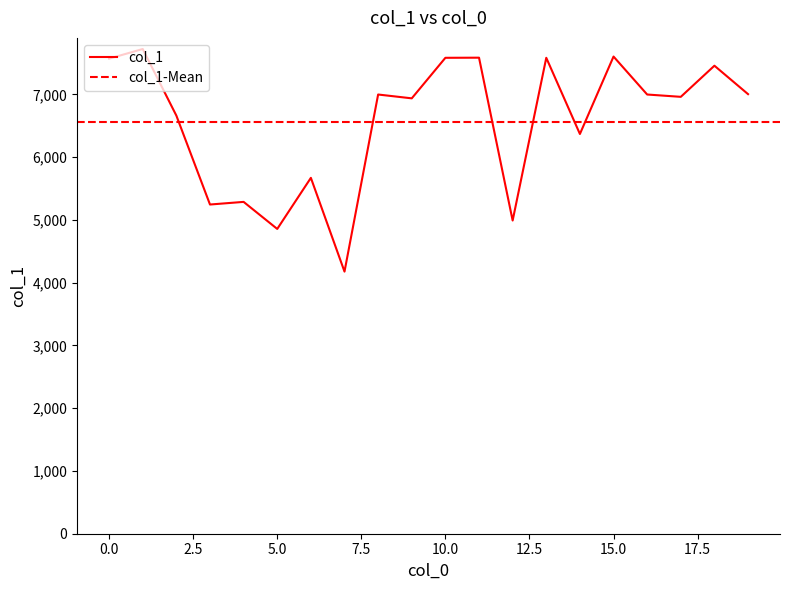

Reading left to right, what are all the values shown in this chart?

0=7571	1=7724	2=6663	3=5246	4=5288	5=4857	6=5671	7=4177	8=6999	9=6938	10=7584	11=7586	12=4991	13=7584	14=6370	15=7604	16=6999	17=6962	18=7458	19=7005